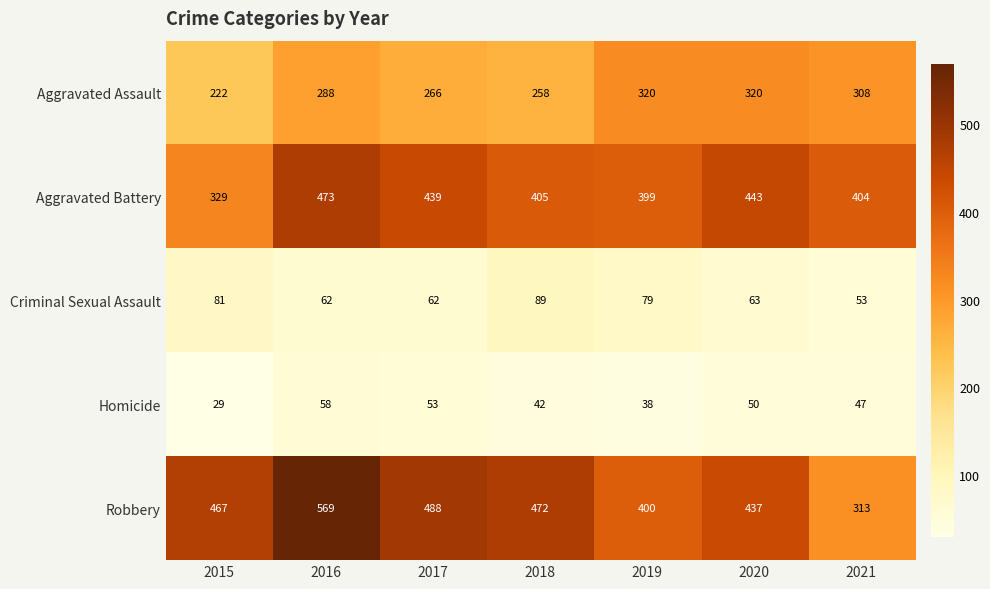

What is the difference between the second highest and minimum values in the Aggravated Battery series?

114